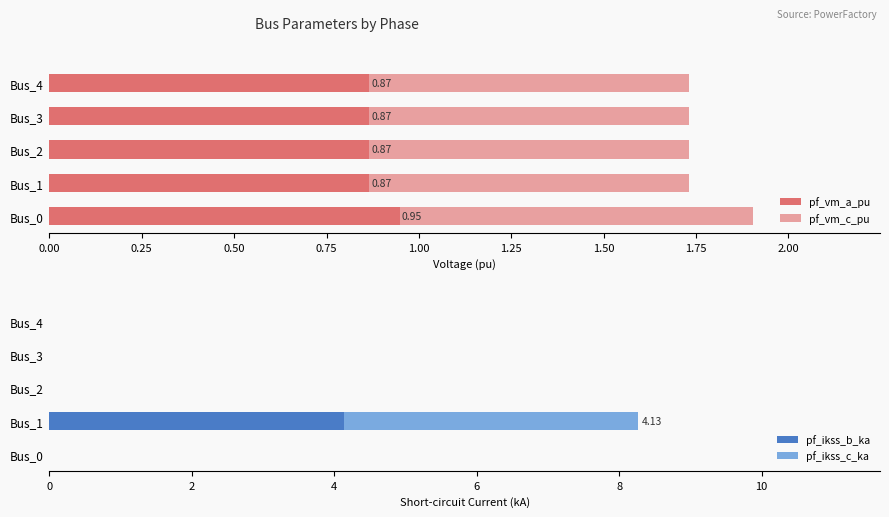

What is the minimum value for pf_vm_a_pu?

0.9